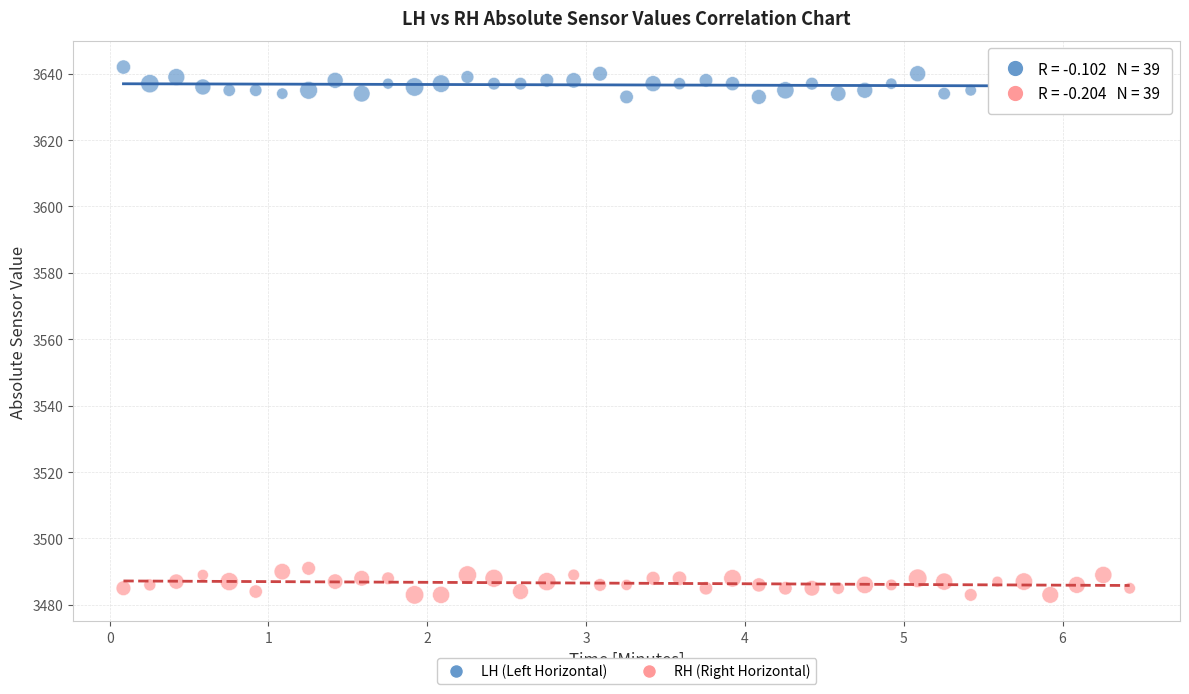

Which series contains the highest Y value?

LH (Left Horizontal)